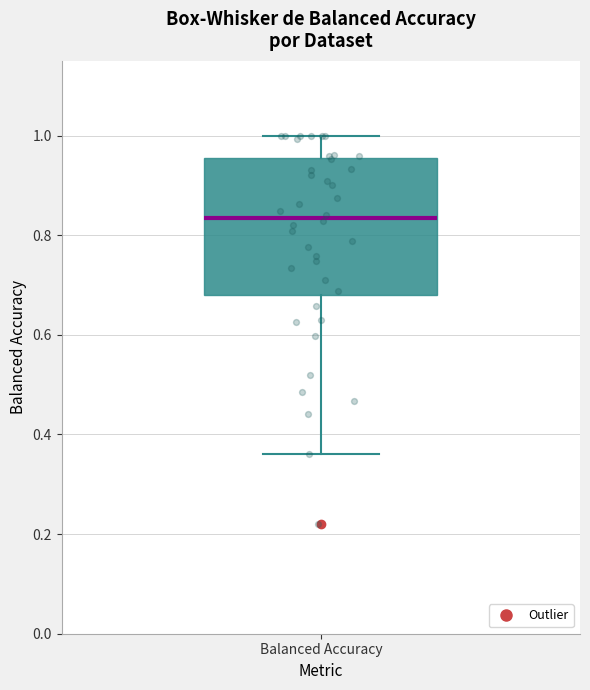

Where is the upper edge of the box for Balanced Accuracy on the y-axis? The values are not printed on the chart, so give them approximately, as read against the axis.

0.96